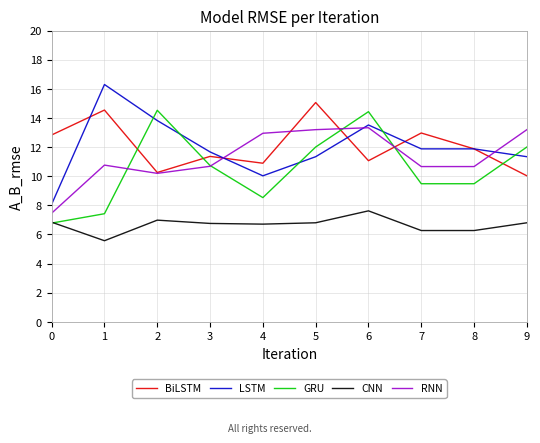

Which series changed the most between 4 and 5?

BiLSTM